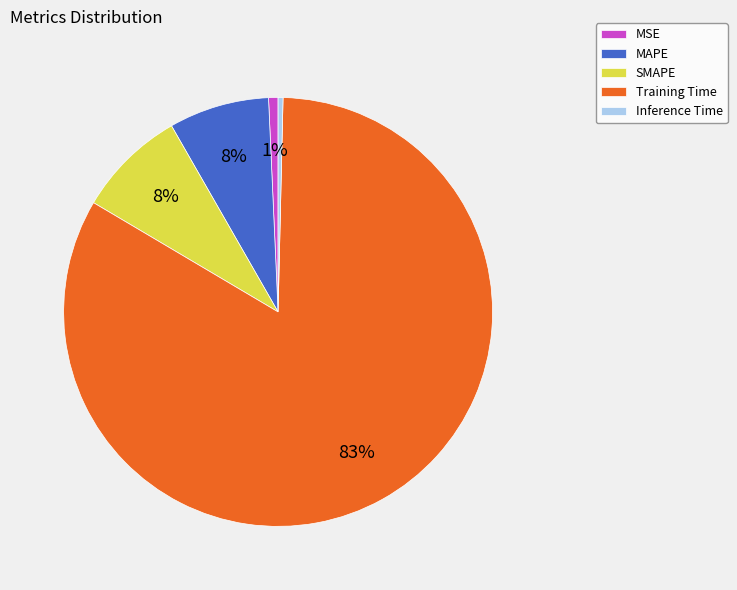

Which has a higher value, Training Time or MSE?

Training Time